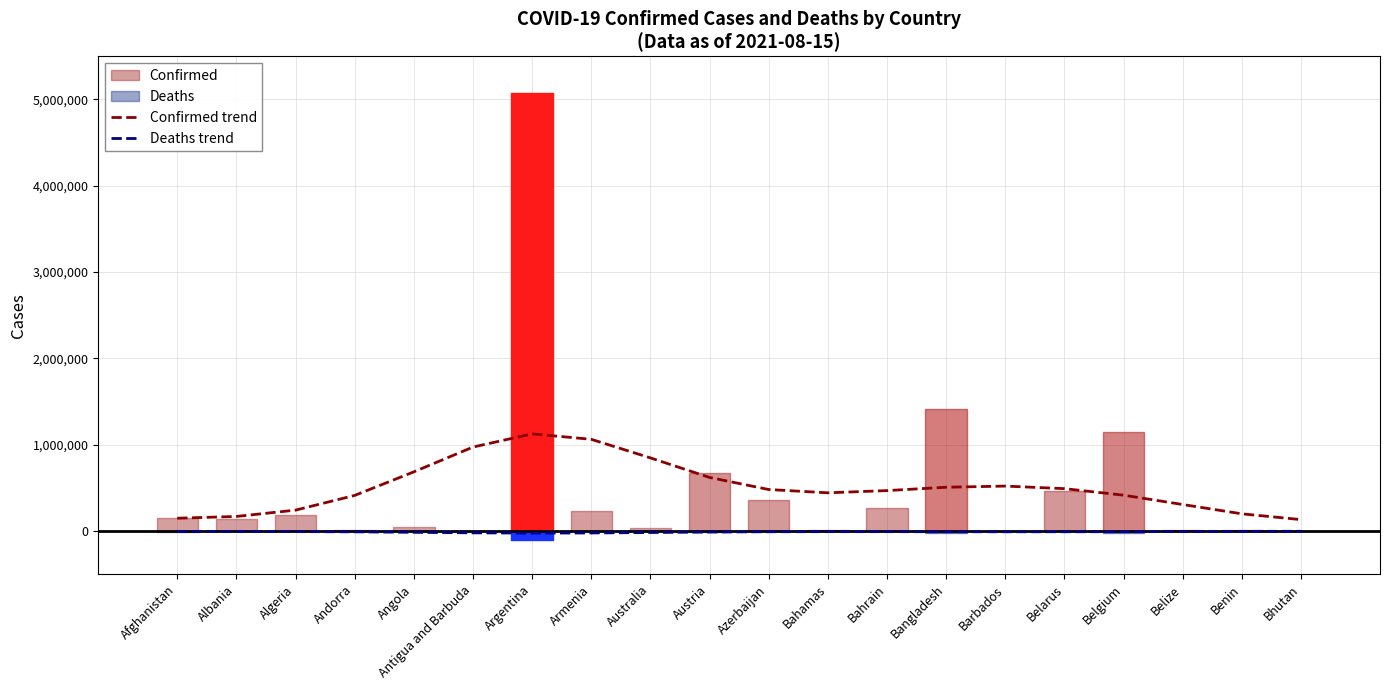

Is this an area chart (filled region under the line)?

No